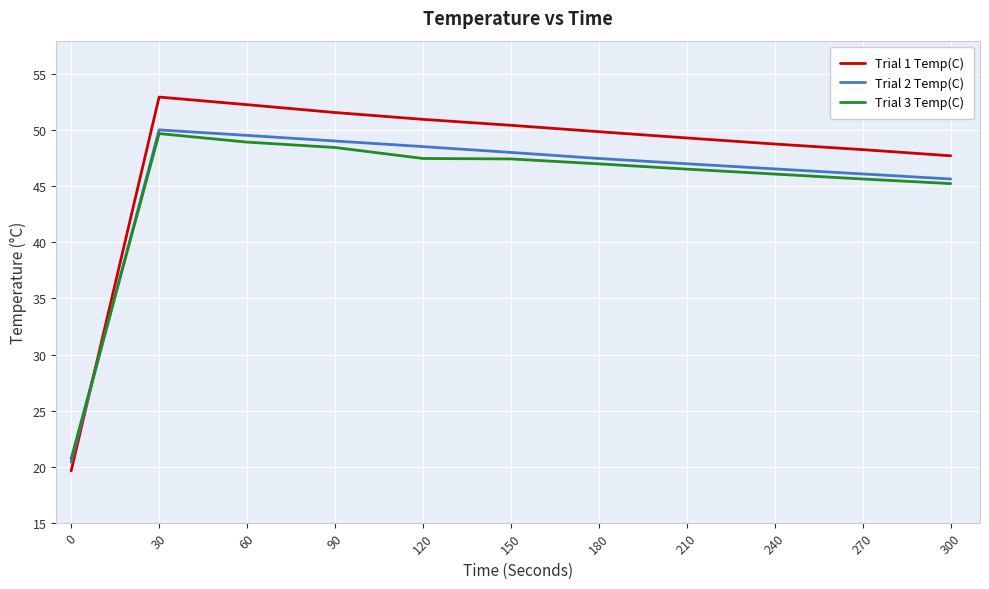

What is the approximate value of Trial 3 Temp(C) at 270?

45.7